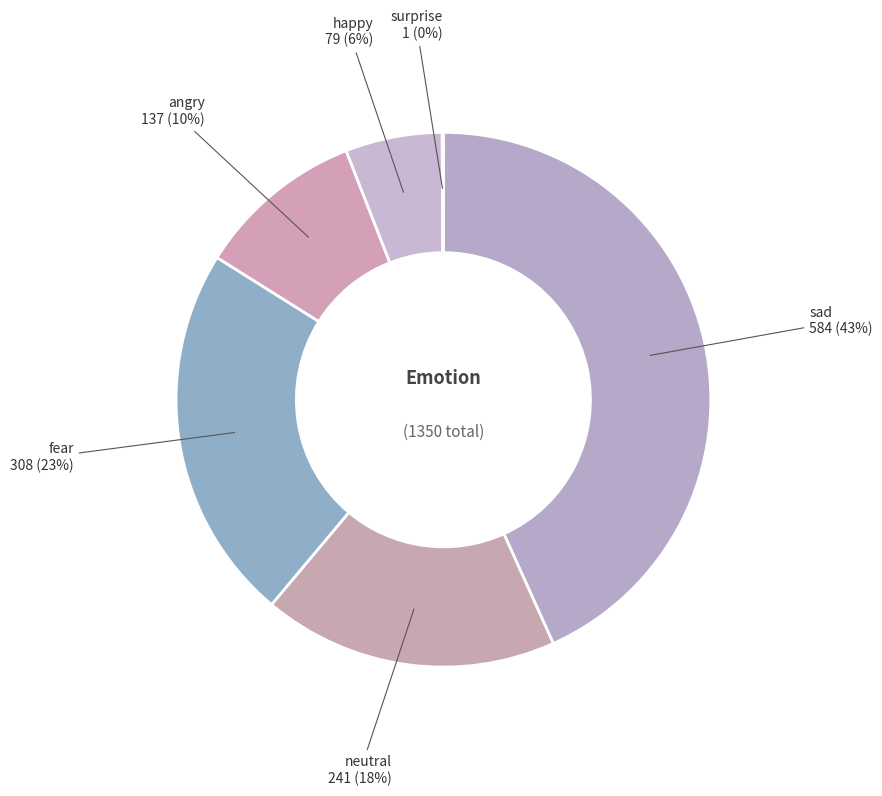

What is the largest slice in the pie chart?

sad